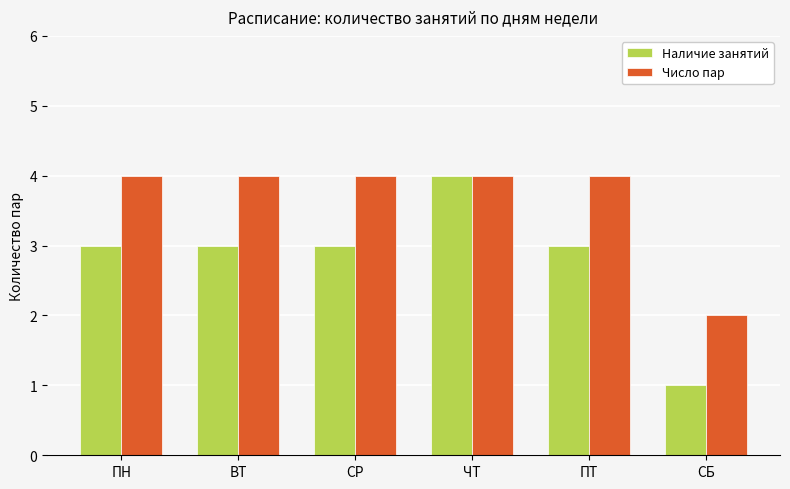

The value of Наличие занятий at ЧТ is 7. True or false?

False